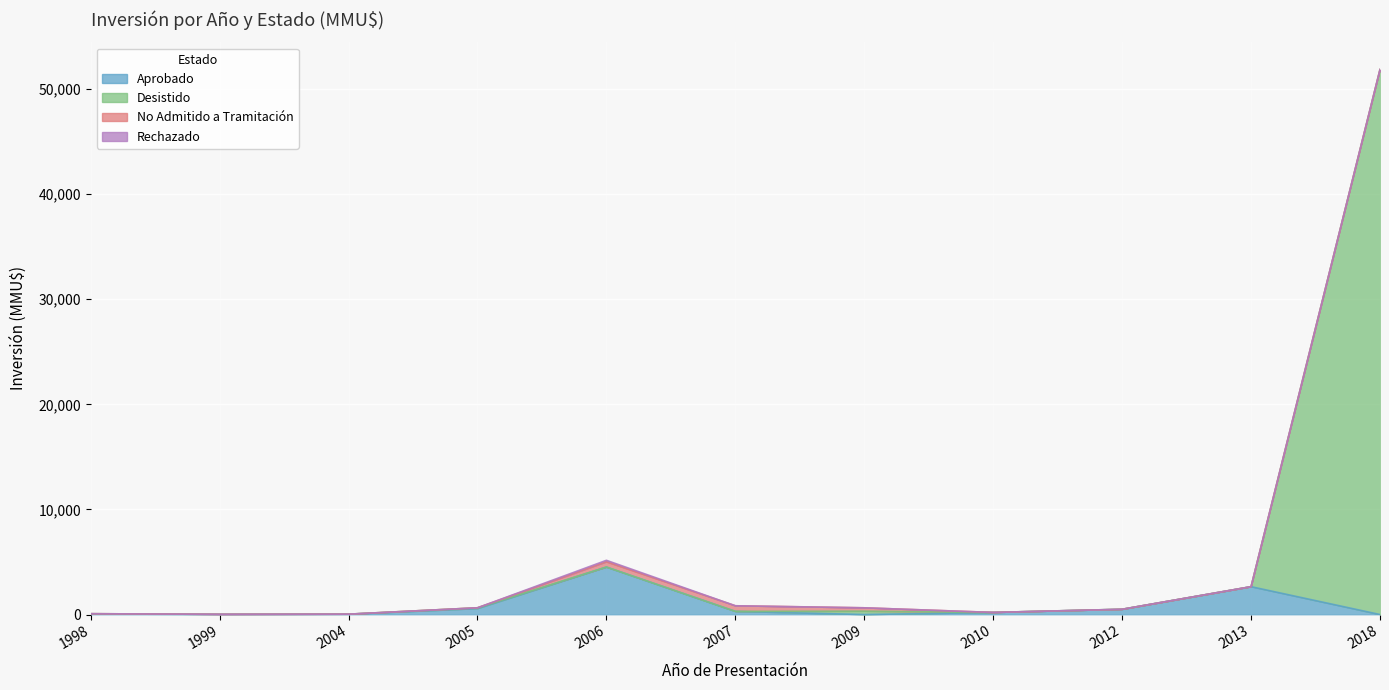

Is the value of Aprobado at 2005 greater than the value of Desistido at 1998?

Yes